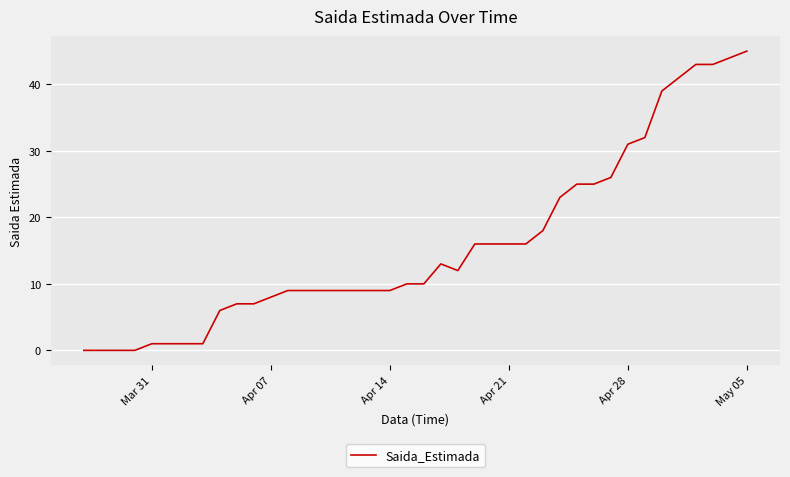

Is this an area chart (filled region under the line)?

No